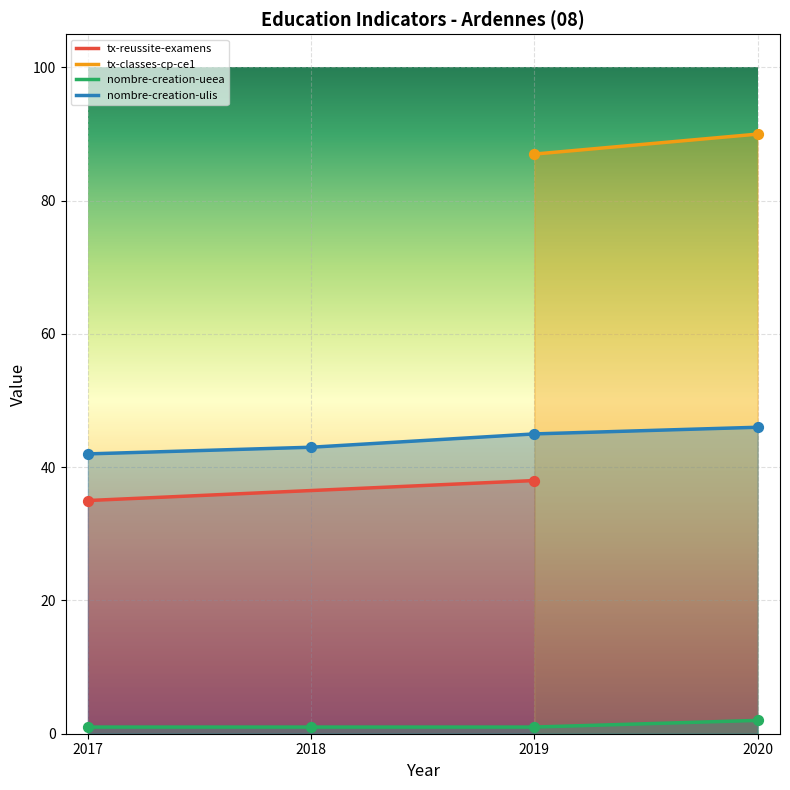

Is the value of nombre-creation-ueea at 2020 greater than the value of nombre-creation-ulis at 2018?

No